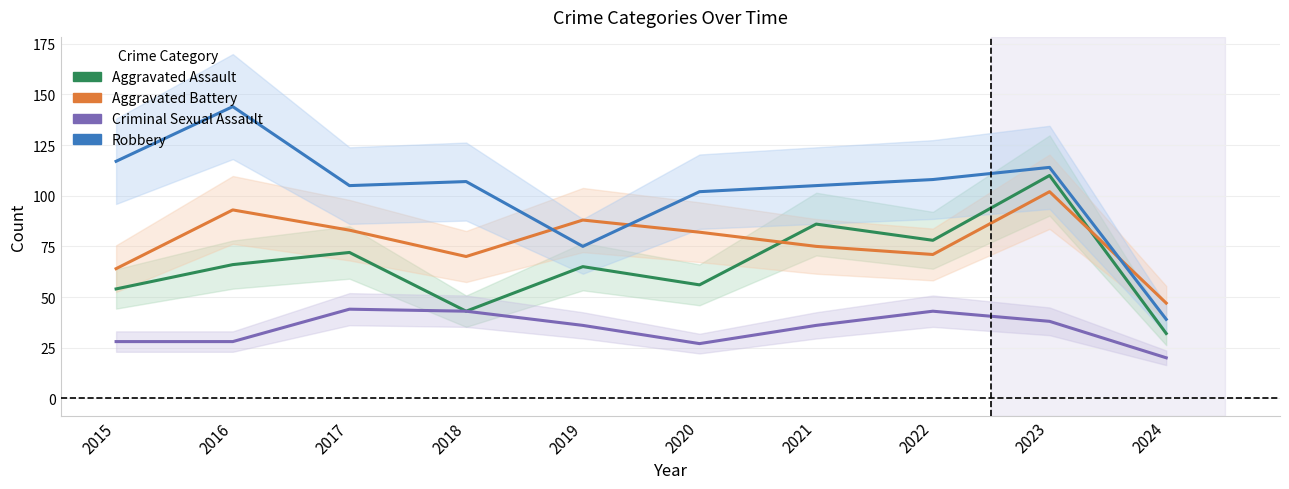

The value of Criminal Sexual Assault at 2019 is 36. True or false?

True